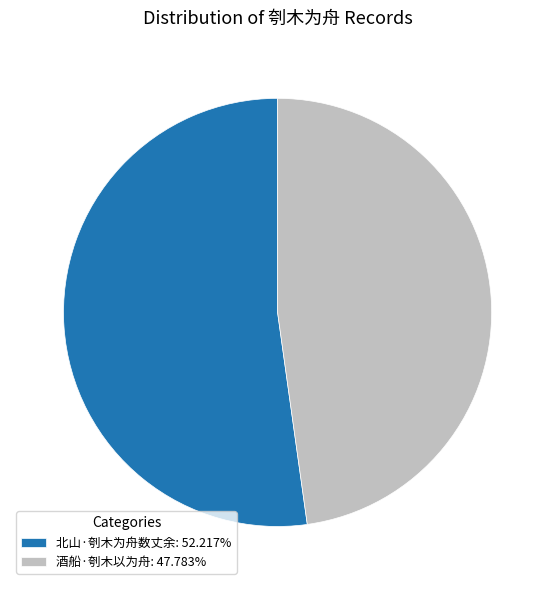

Is the sum of 北山·刳木为舟数丈余: 52.217% and 酒船·刳木以为舟: 47.783% greater than half?

Yes